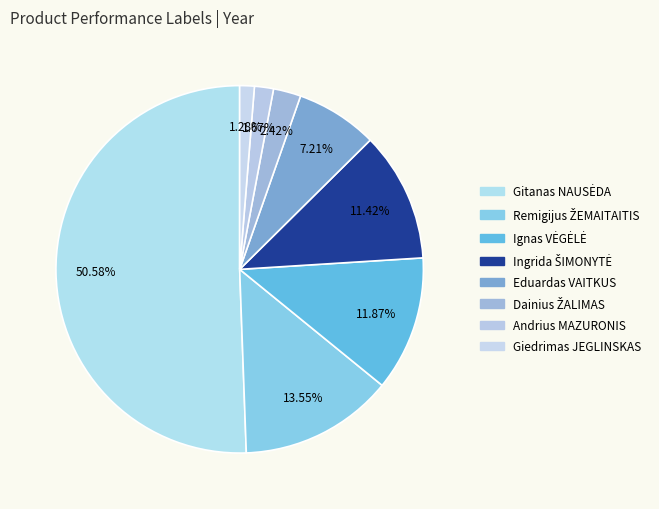

How many segments does this pie chart have?

8